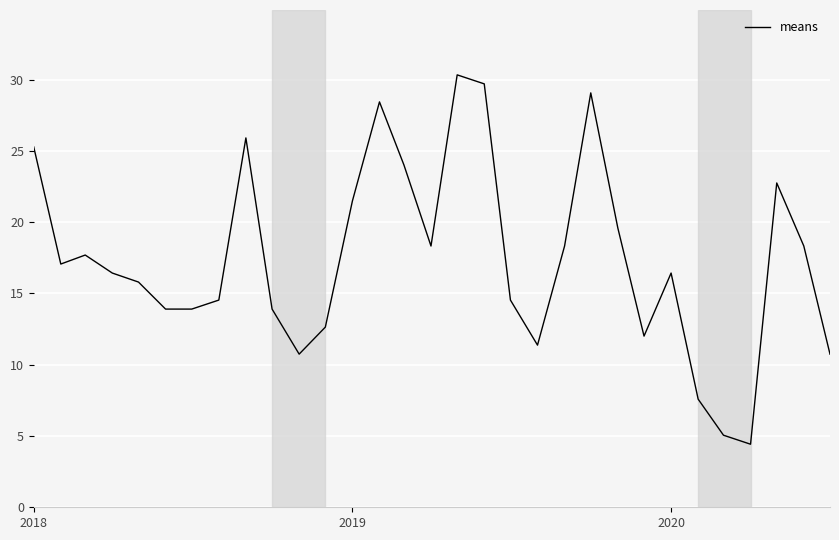

Reading left to right, extract all data points from this chart.

25.3	17.1	17.7	16.4	15.8	13.9	13.9	14.5	25.9	13.9	10.7	12.6	21.5	28.4	24.0	18.3	30.3	29.7	14.5	11.4	18.3	29.1	19.6	12.0	16.4	7.6	5.1	4.4	22.8	18.3	10.7